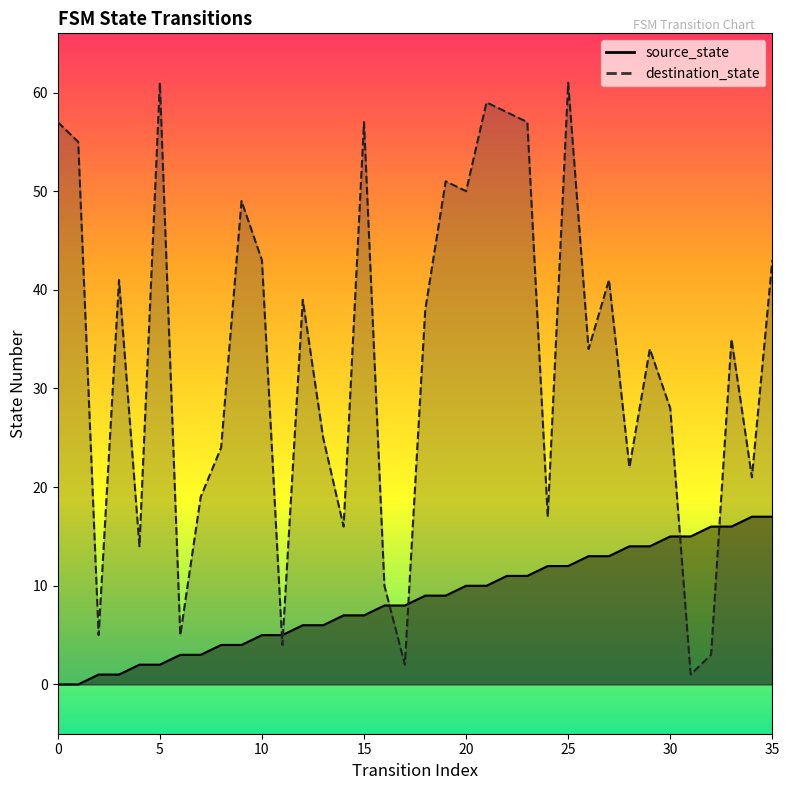

The source_state series shows 8 at 13. True or false?

False